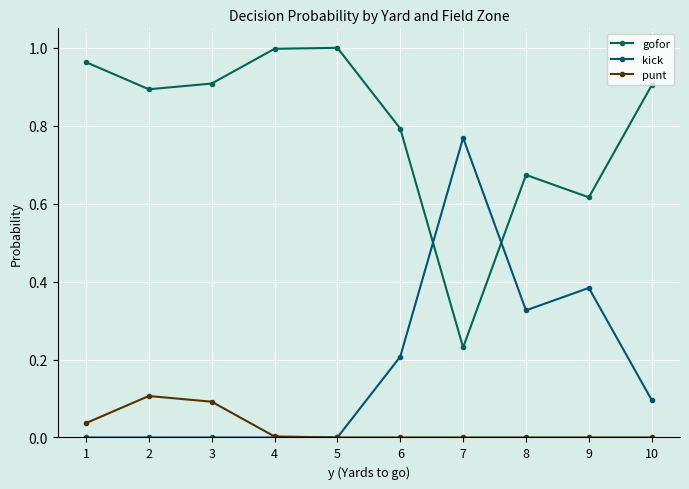

List the series in order of their overall mean, lowest first.

punt, kick, gofor